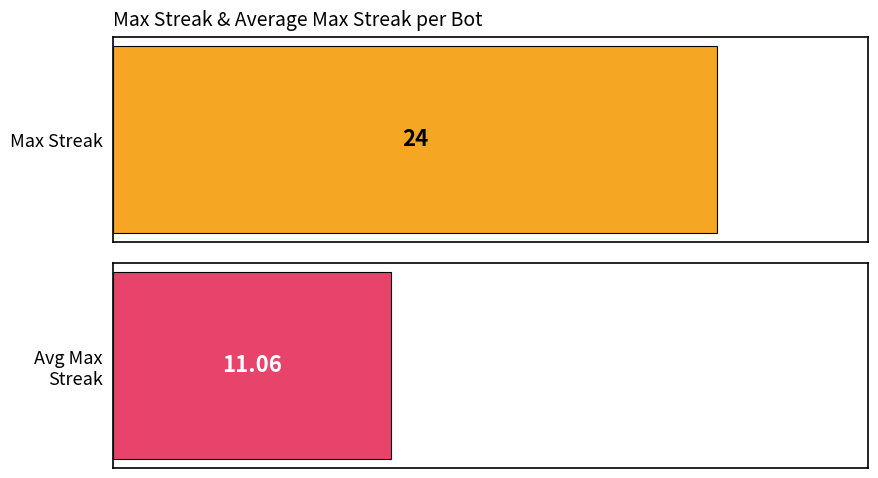

Are the bars horizontal?

Yes